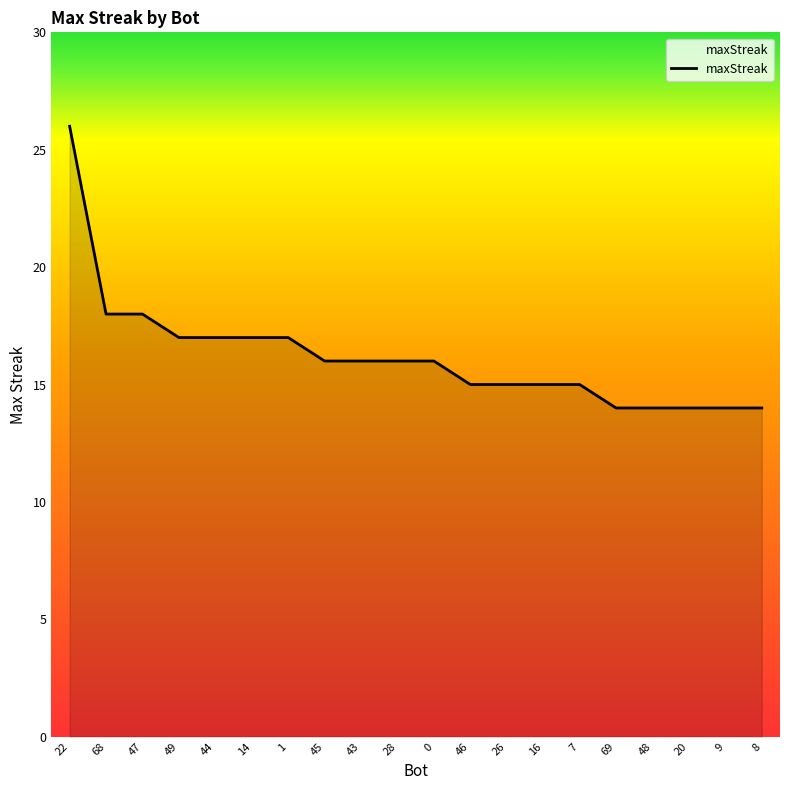

What is the change in value from 1 to 16?

-2